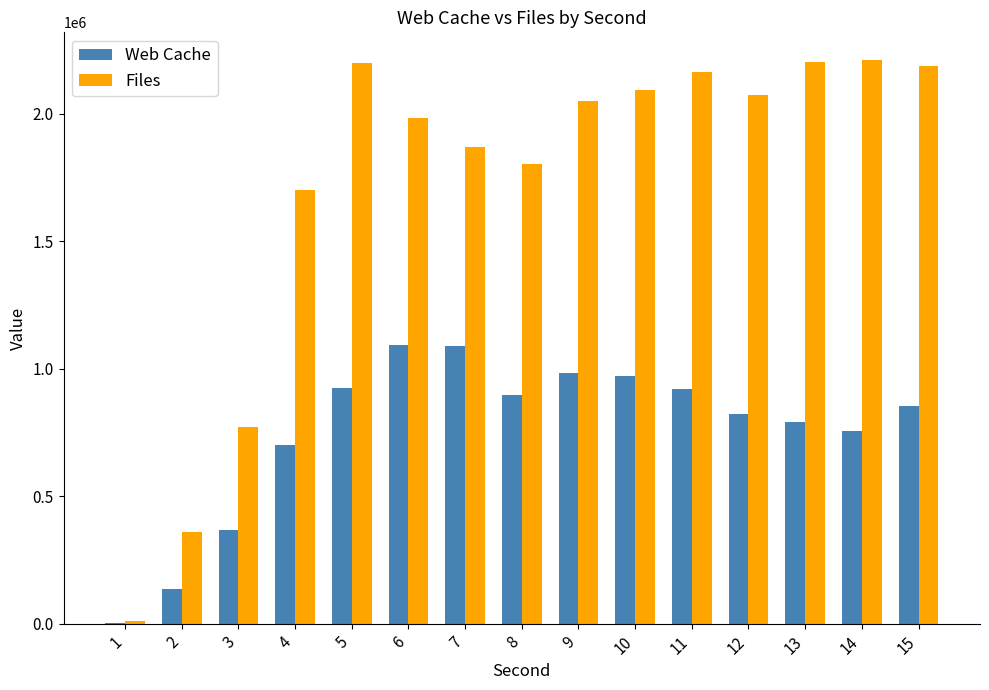

What is the sum of the Web Cache values at 8 and 6?

1990240